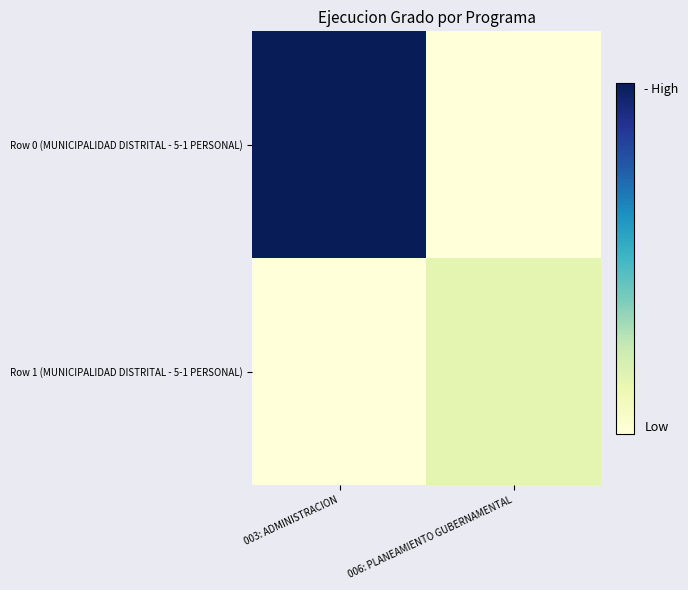

Reading right to left, list all the values displayed in this chart.

Row 0 (MUNICIPALIDAD DISTRITAL - 5-1 PERSONAL): 006: PLANEAMIENTO GUBERNAMENTAL=0	003: ADMINISTRACION=371062
Row 1 (MUNICIPALIDAD DISTRITAL - 5-1 PERSONAL): 006: PLANEAMIENTO GUBERNAMENTAL=57939	003: ADMINISTRACION=0